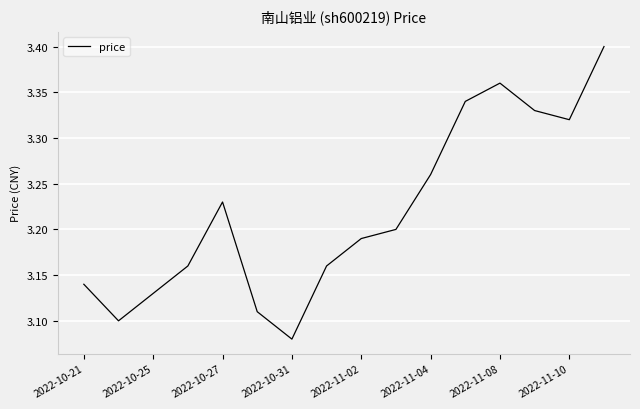

Which label corresponds to the smallest value in the chart?

2022-10-31